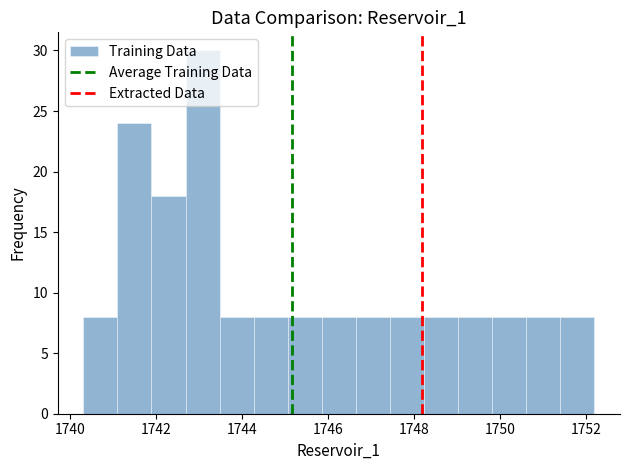

Read against the x-axis, roughly where is the centre of the tallest bar?

1743.0